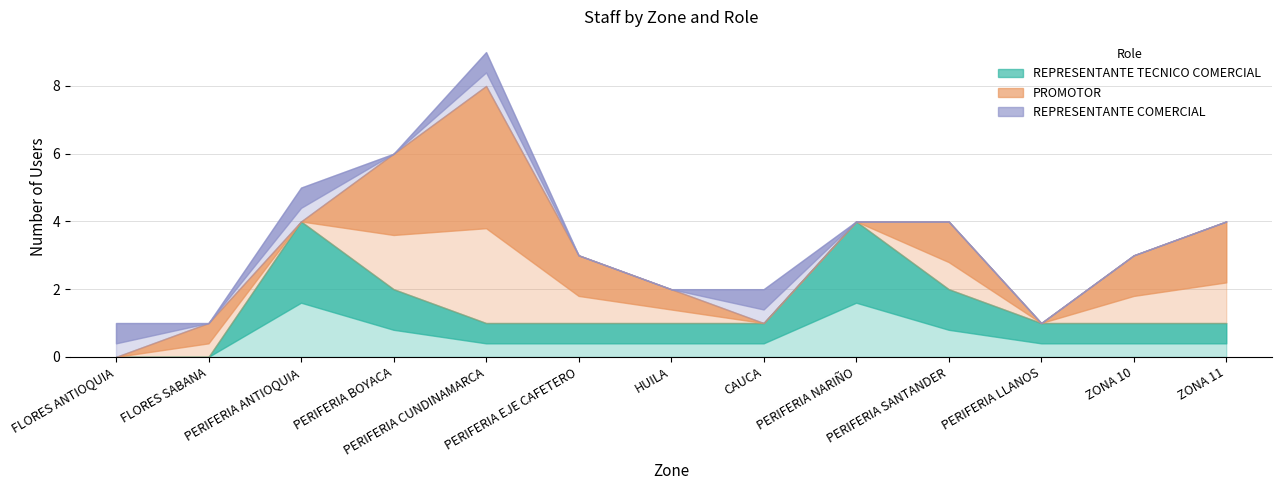

How many distinct data groups are displayed?

3